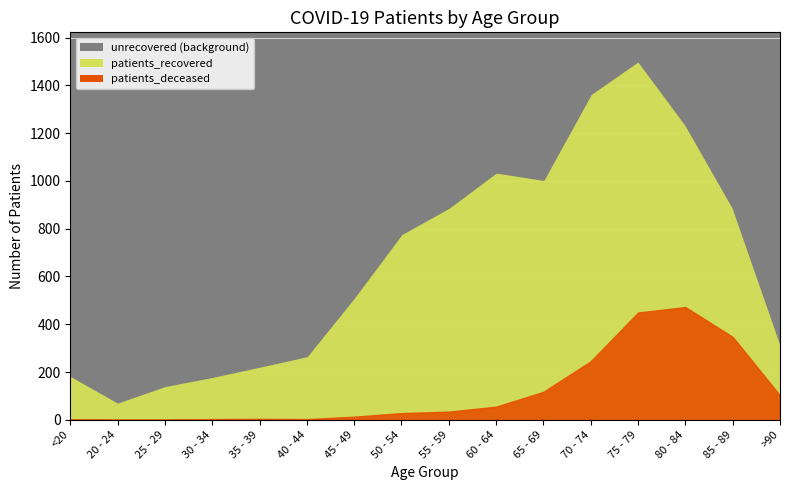

What is the label of the 7th point from the left?

45 - 49